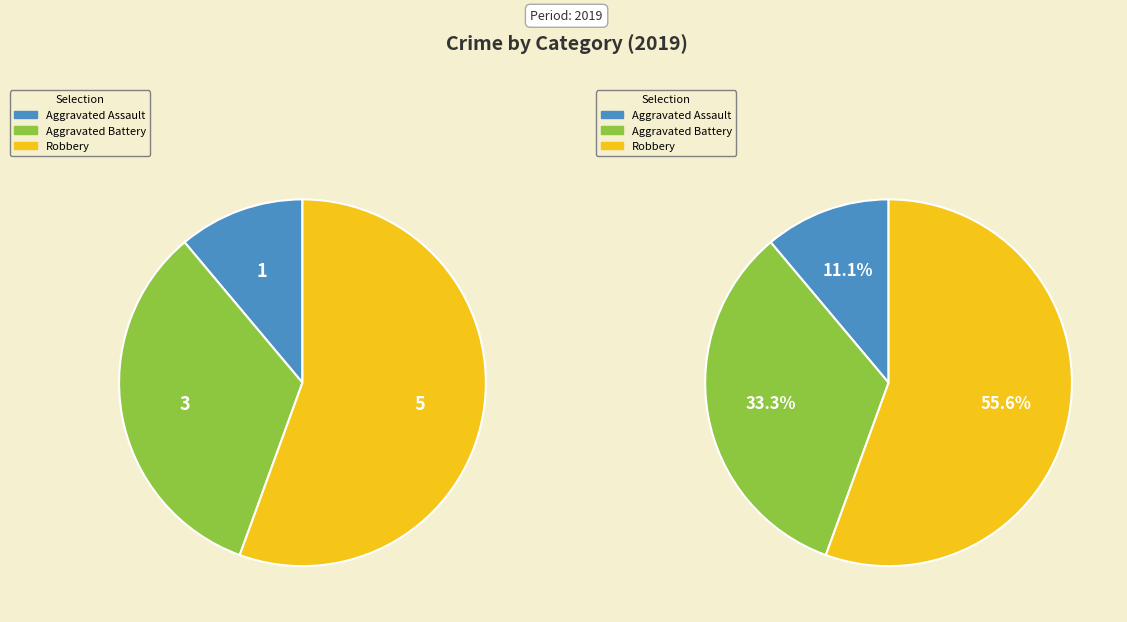

Is it true that Aggravated Battery is 42% of the pie?

False